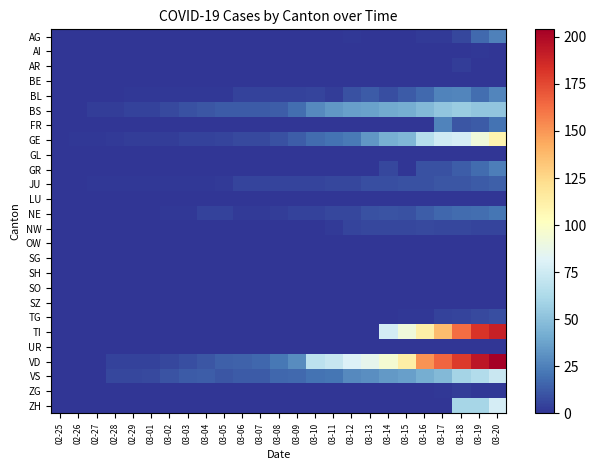

How many data points does each series have?

25